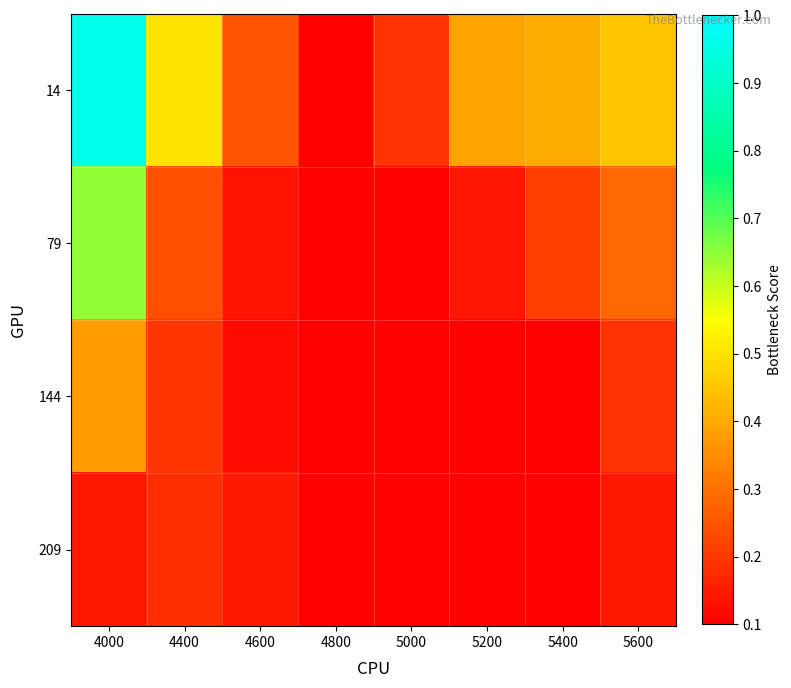

What is the smallest value displayed?

0.1